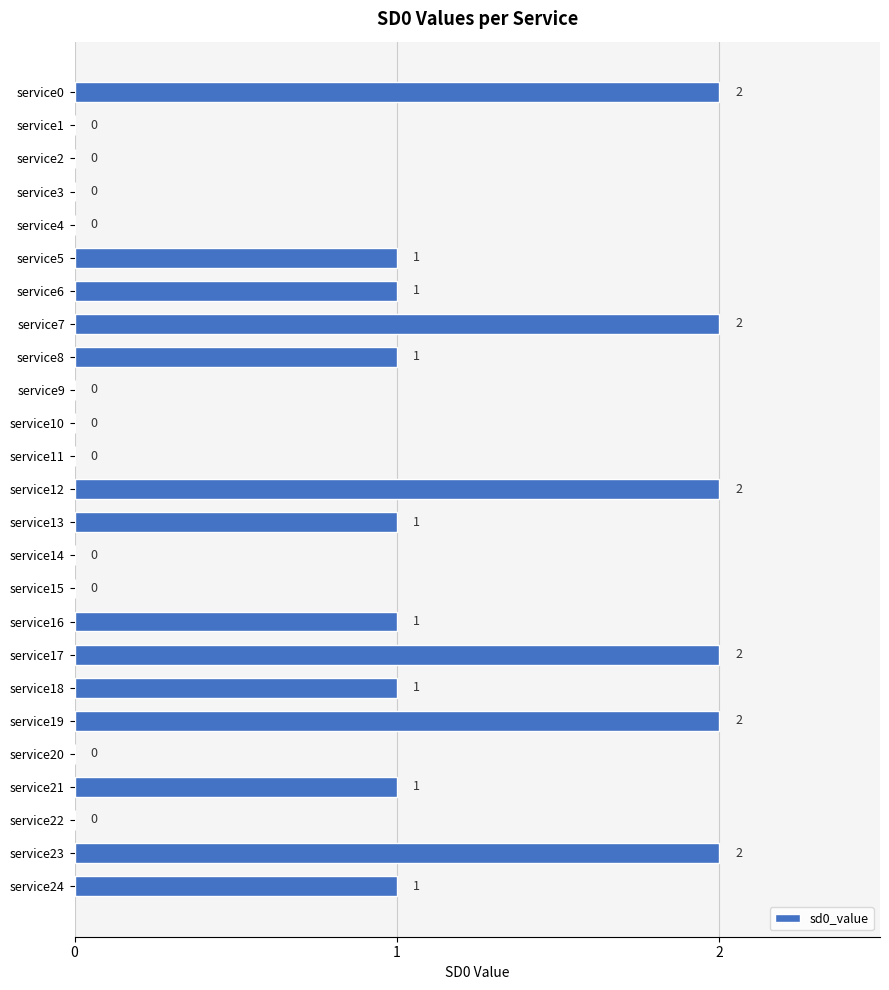

What is the sum of all values?

20